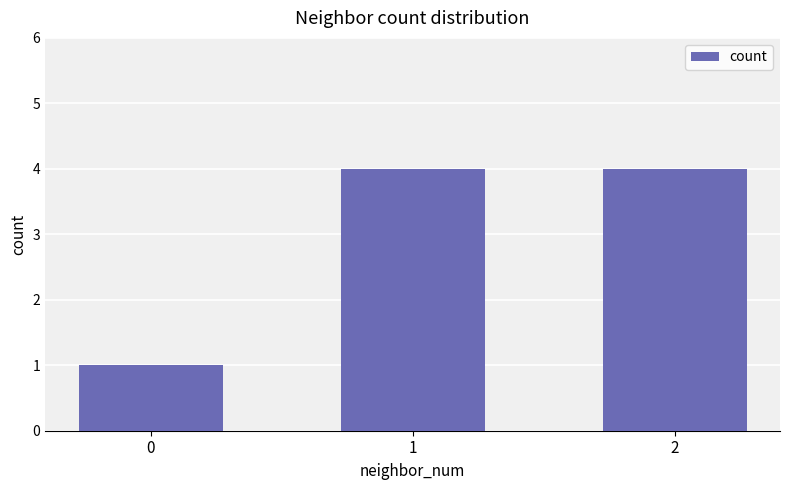

What is the ratio of the value at 1 to the value at 0?

4.0